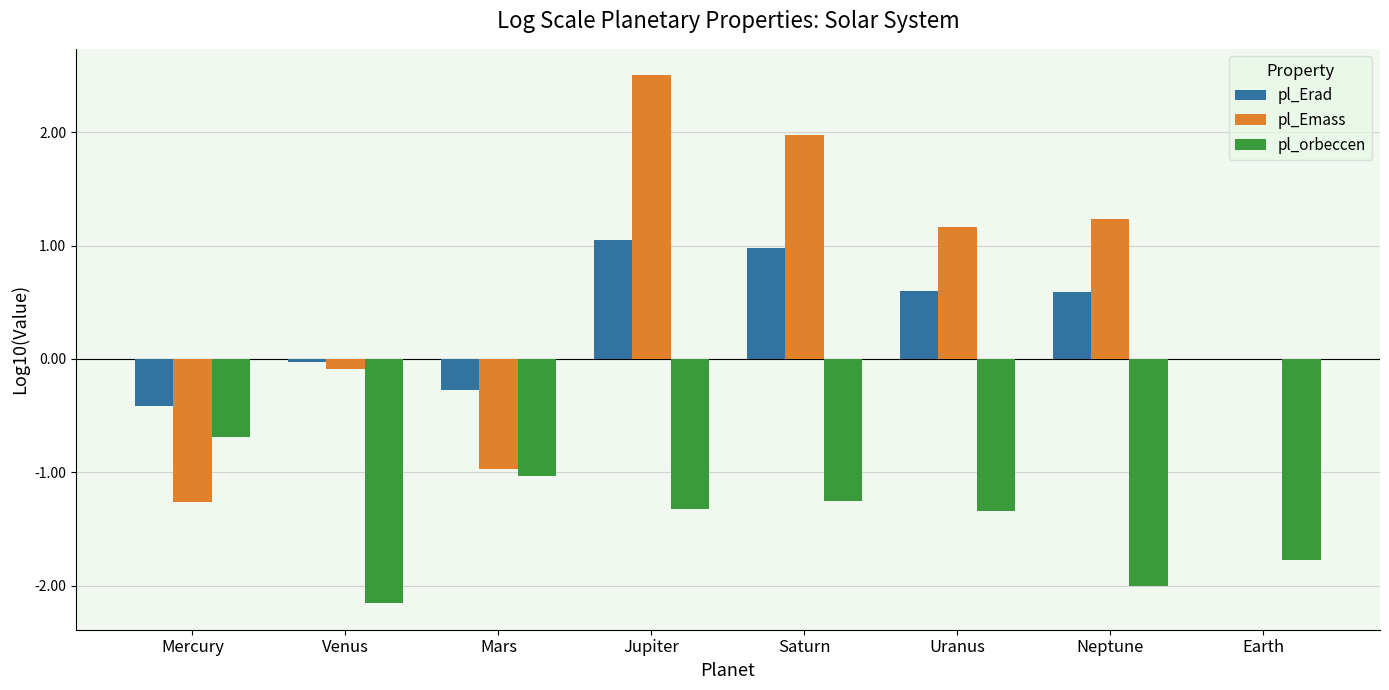

How many groups of bars are there?

8